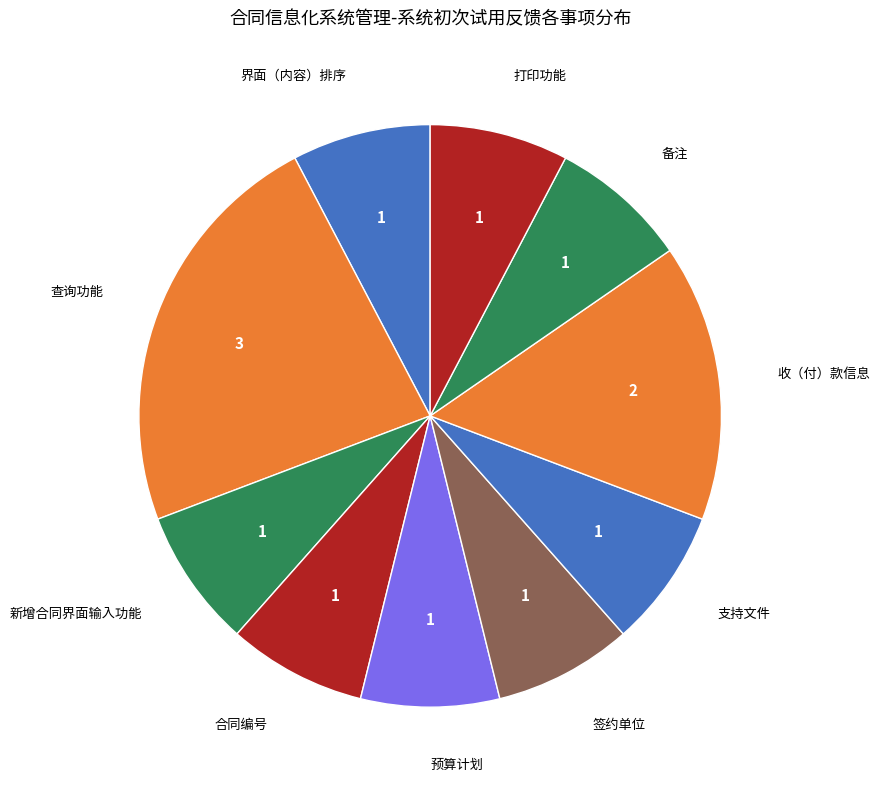

Is the sum of 查询功能 and 预算计划 greater than half?

No